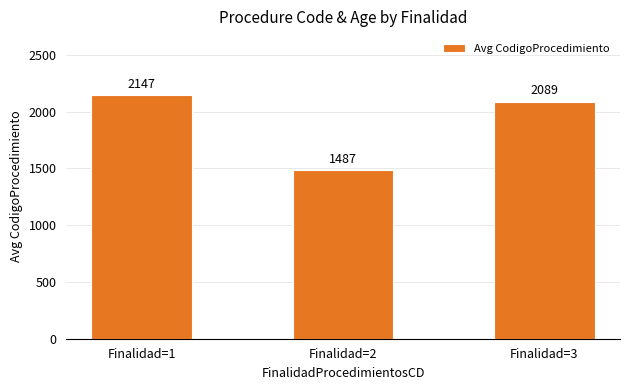

What is the smallest value displayed?

1487.0